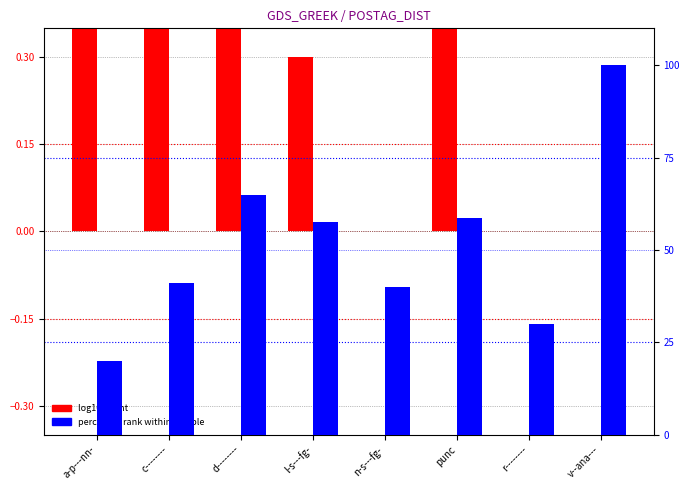

Reading left to right, what are all the values shown in this chart?

log10 count: 0.5	0.7	0.5	0.3	0.0	0.6	0.0	0.0
percentile rank (mean @id): 20.0	41.0	65.0	57.5	40.0	58.8	30.0	100.0